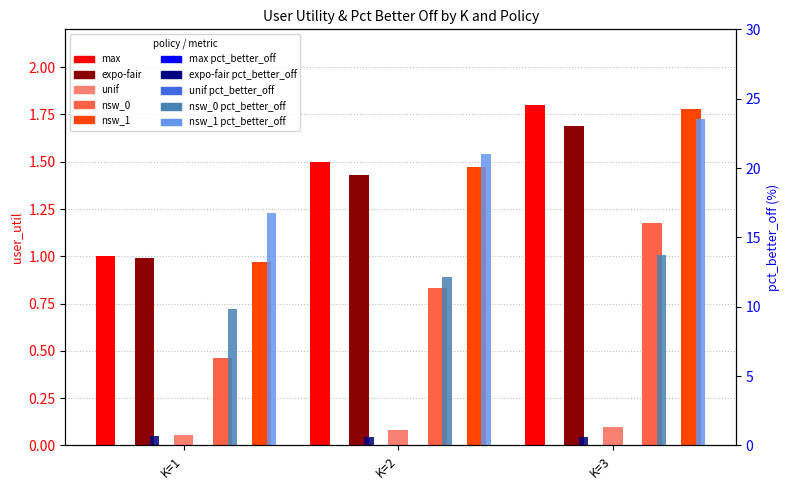

Which series changed the most between K=1 and K=3?

nsw_1